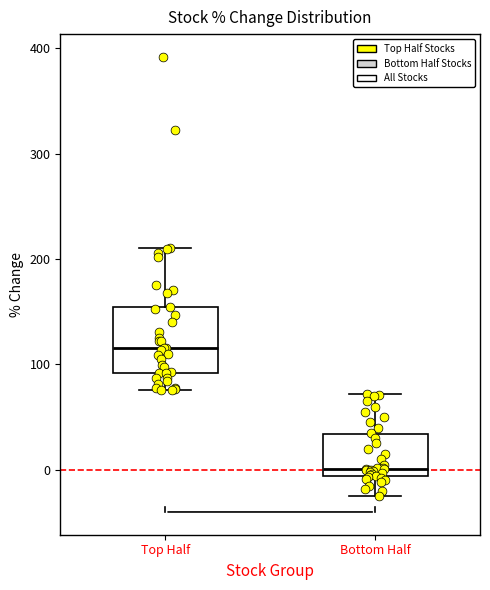

Where does the upper whisker of the box for Top Half end on the y-axis? The values are not printed on the chart, so give them approximately, as read against the axis.

210